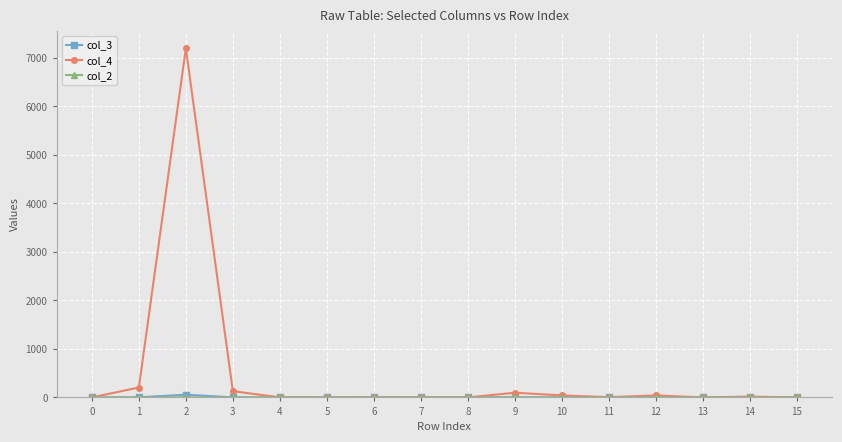

Which series has the largest range (max minus min)?

col_4